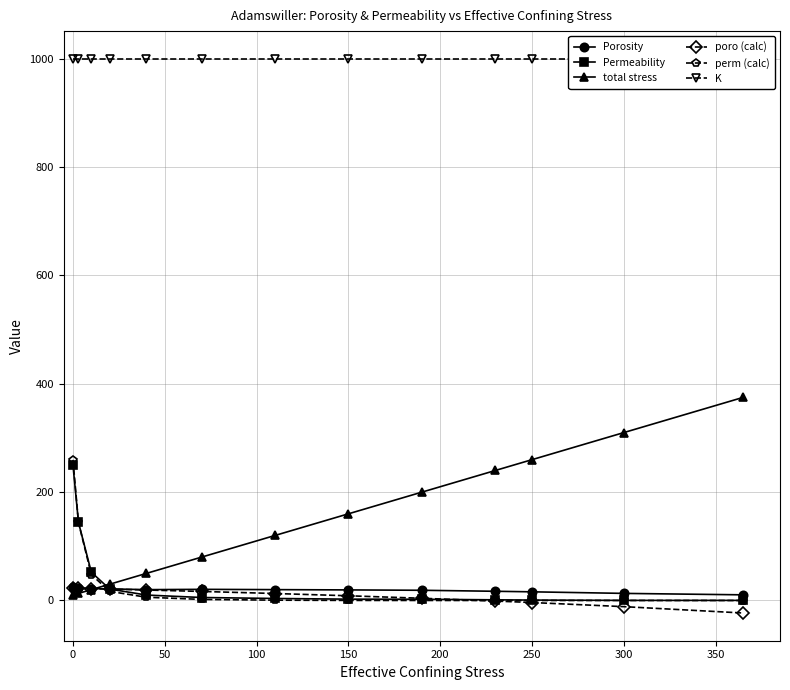

What is the maximum value for total stress?

375.0